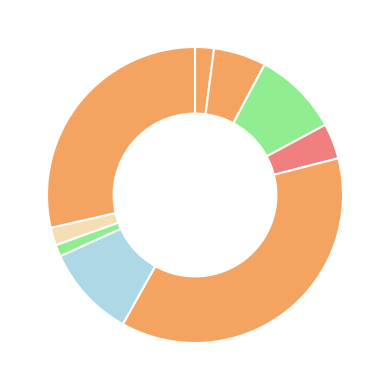

How many segments does this pie chart have?

9